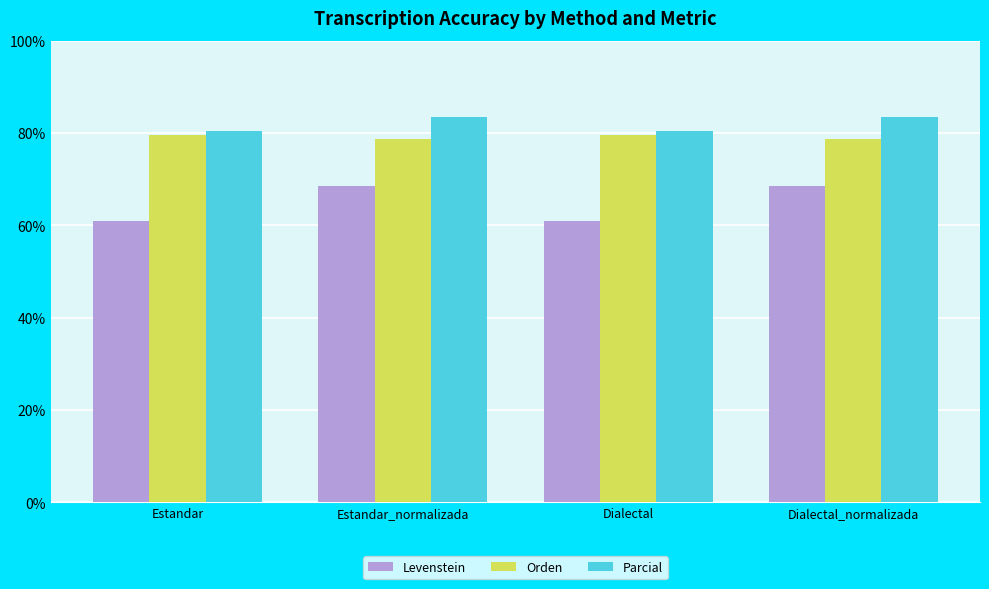

Is the value of Parcial at Dialectal_normalizada greater than the value of Orden at Dialectal_normalizada?

Yes